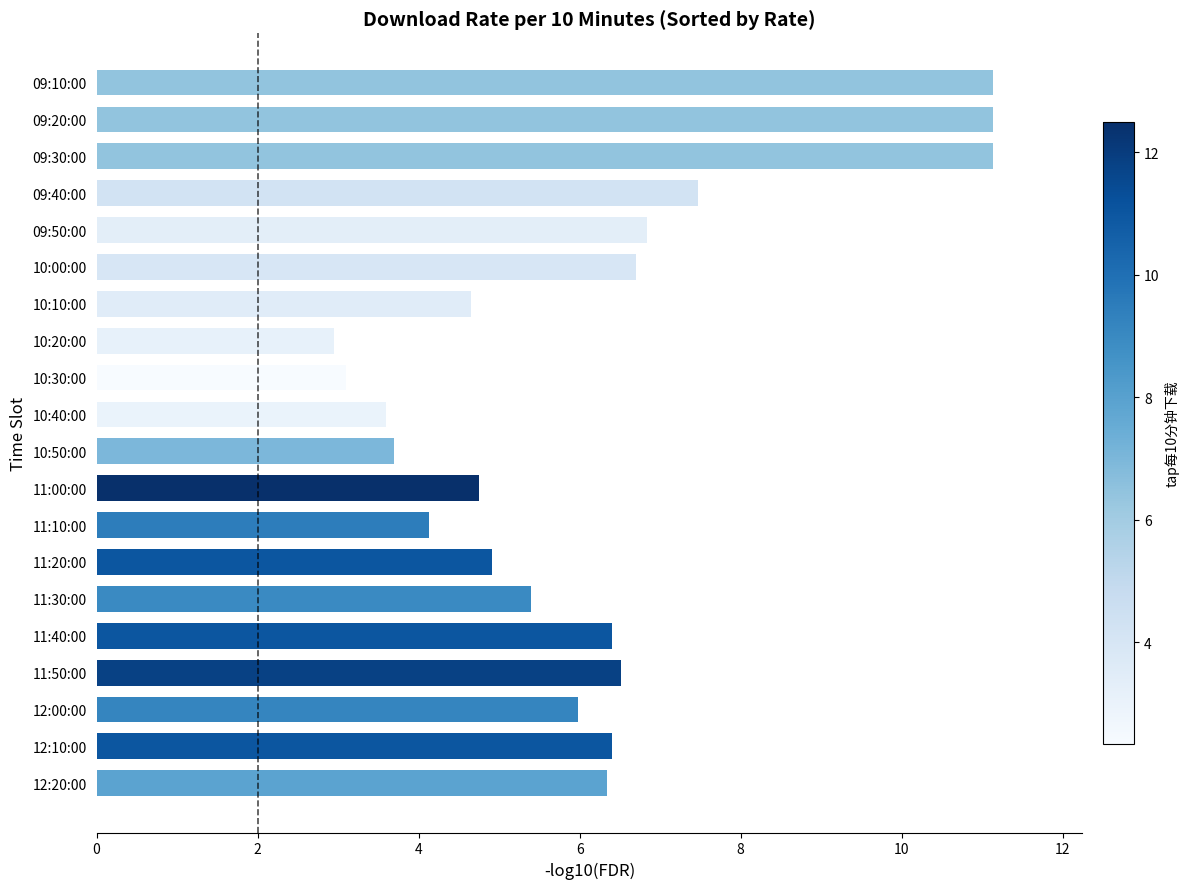

True or false: the data shows 5.4 at 09:20:00.

False